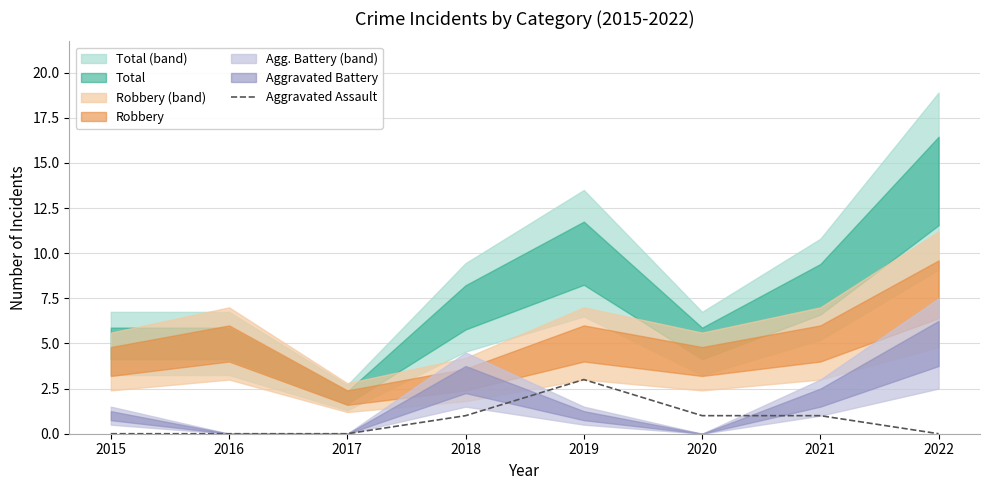

How many lines are shown in the chart?

1